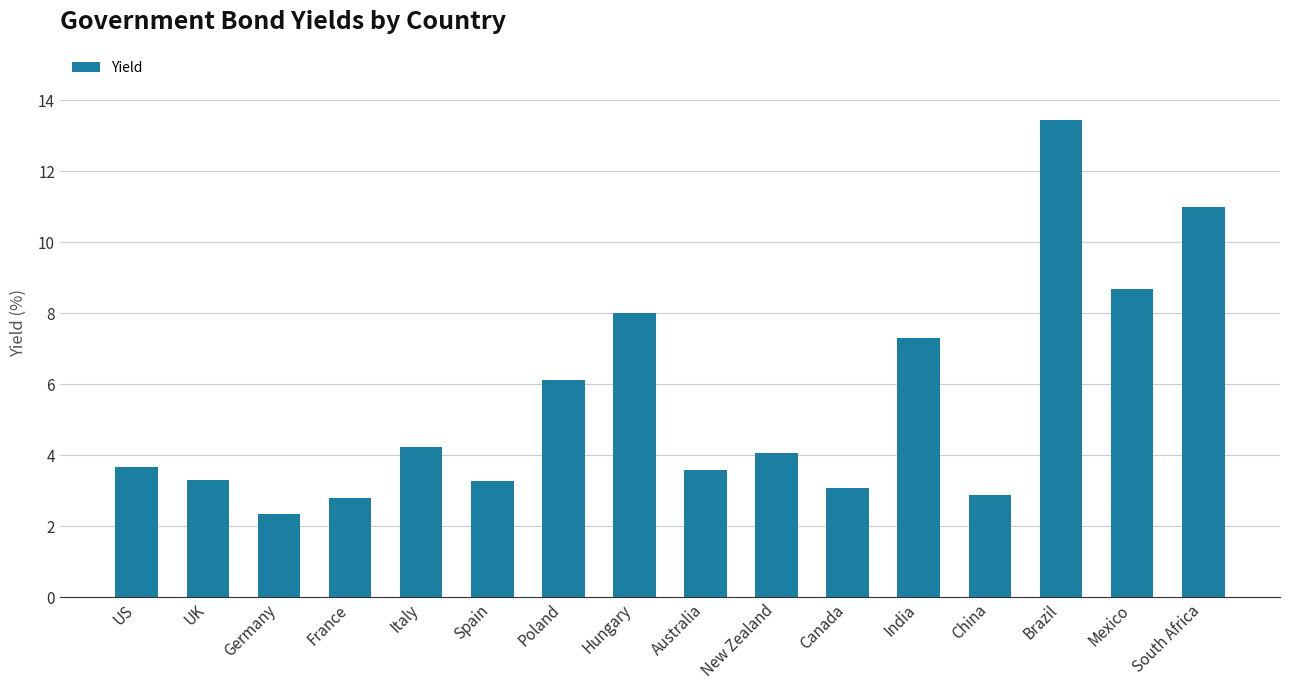

Reading right to left, what are all the values shown in this chart?

11.0	8.7	13.4	2.9	7.3	3.1	4.1	3.6	8.0	6.1	3.3	4.2	2.8	2.3	3.3	3.7